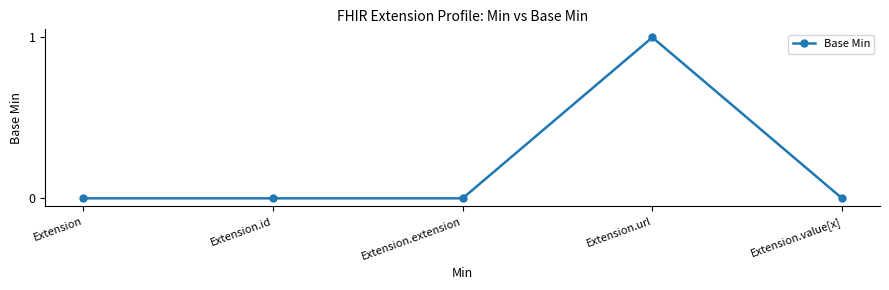

Reading left to right, what are all the values shown in this chart?

Extension=0	Extension.id=0	Extension.extension=0	Extension.url=1	Extension.value[x]=0